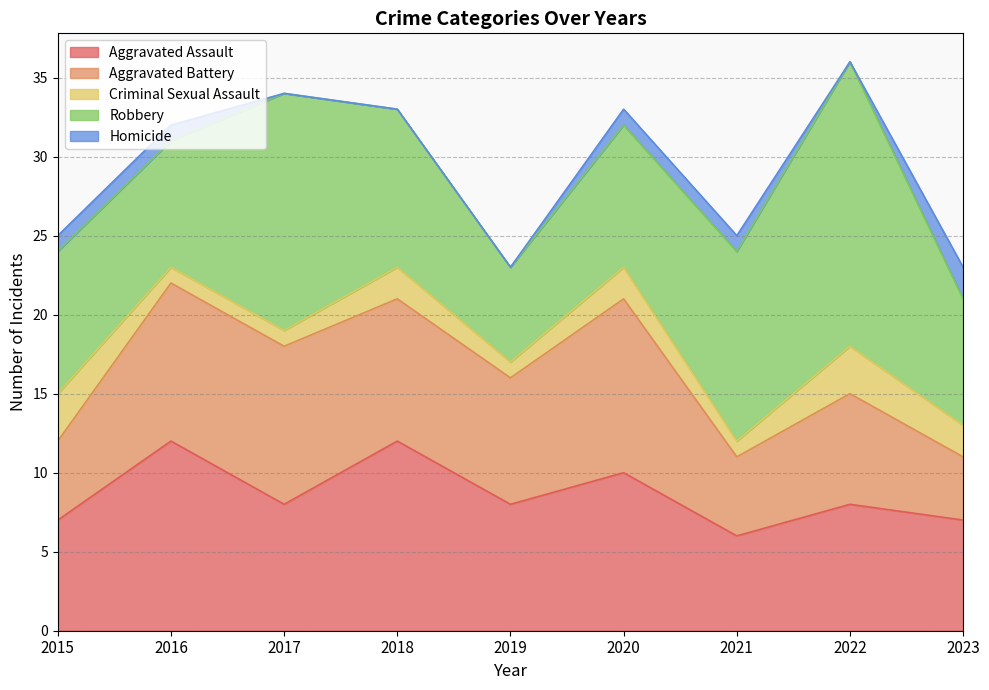

True or false: Aggravated Battery has more than 1 points higher than both neighbors.

True